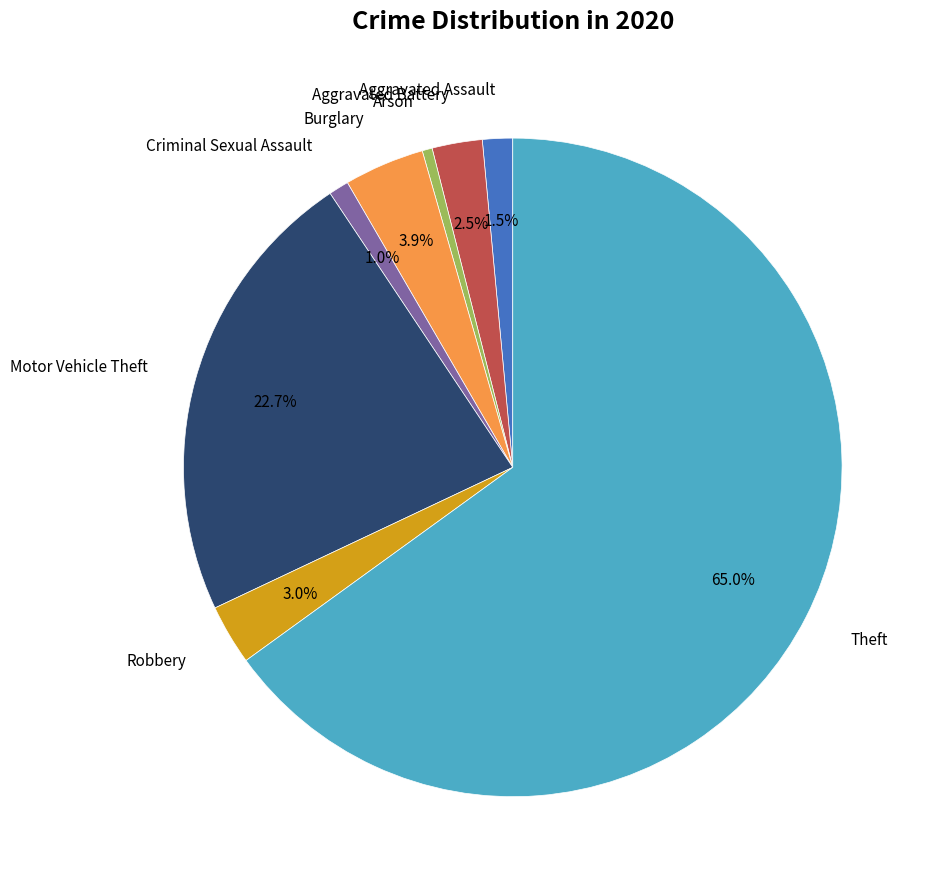

Does any single category account for the majority?

Yes